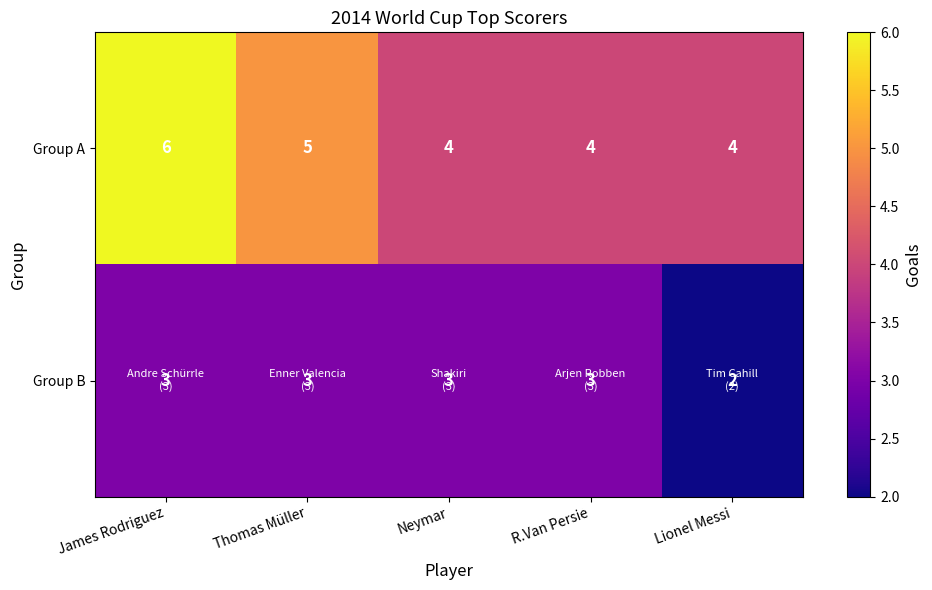

What is the sum of all Group B values?

14